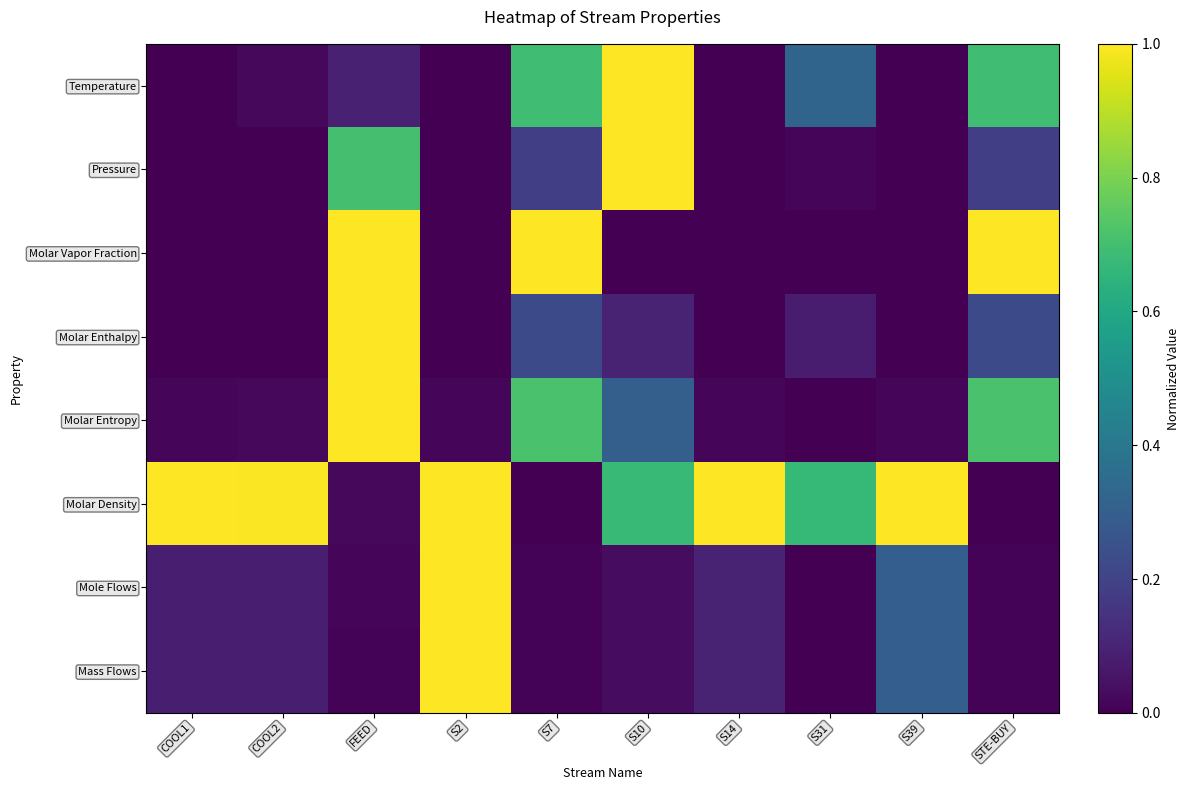

Which series has the largest total across all categories?

Molar Density